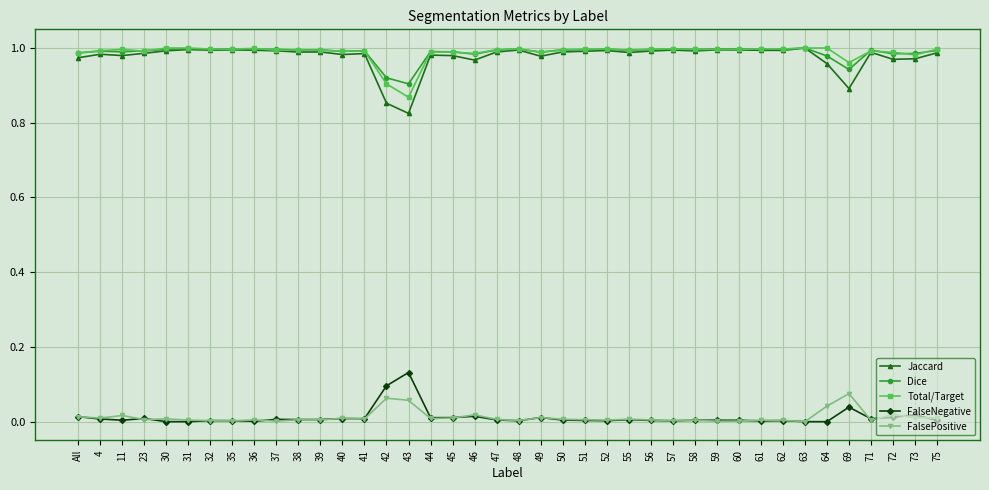

True or false: FalsePositive has a value of 0.0 at 56.

True